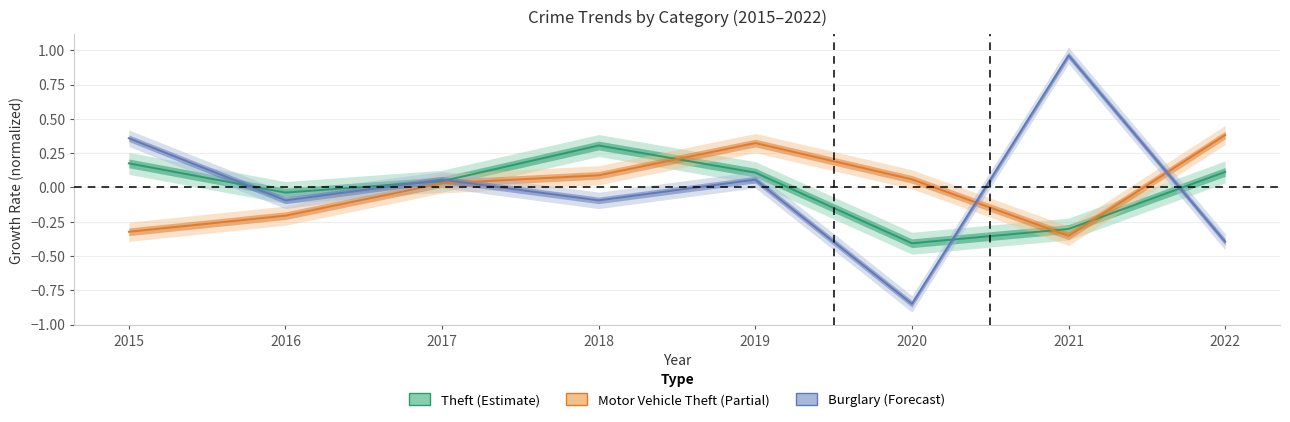

At which label does Motor Vehicle Theft first exceed 0?

2017